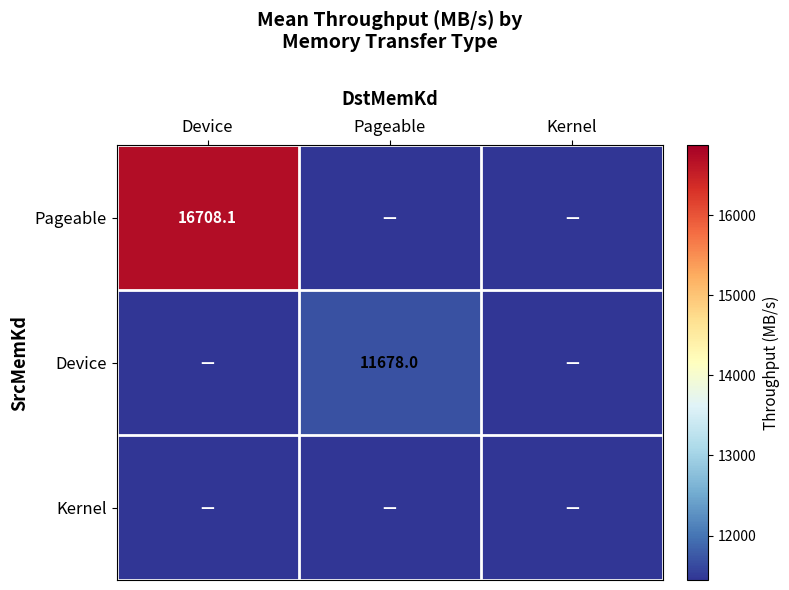

The value of Pageable at Device is 16708.1. True or false?

True